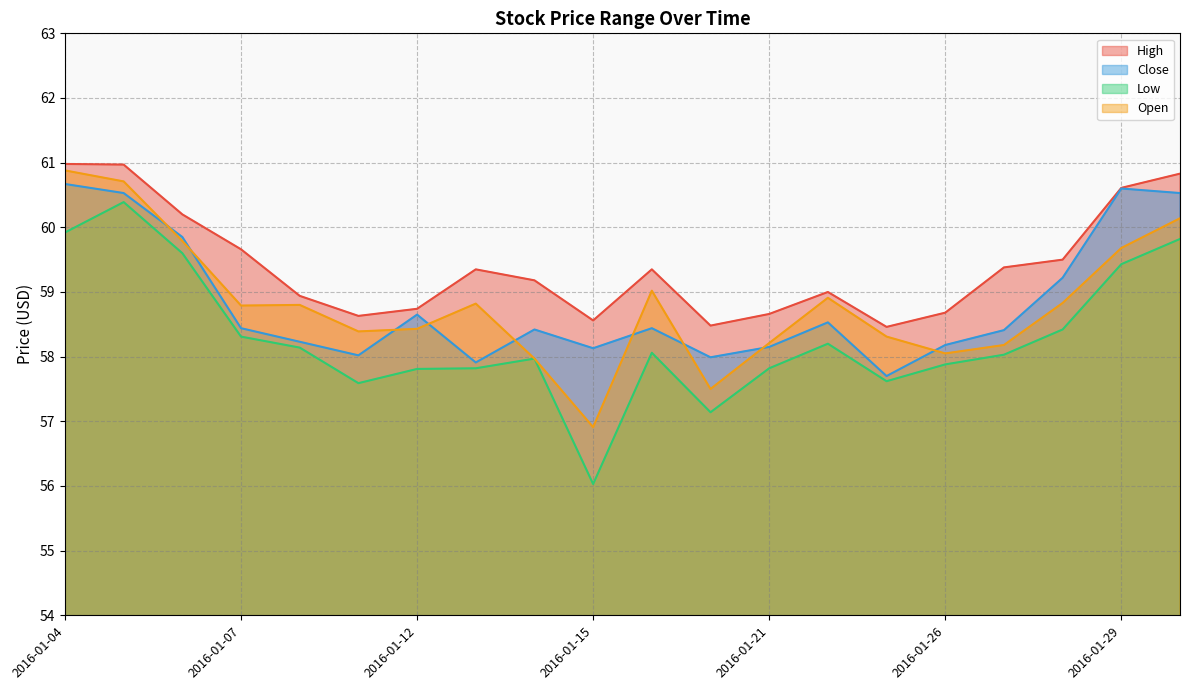

True or false: High and Open cross at least once.

False